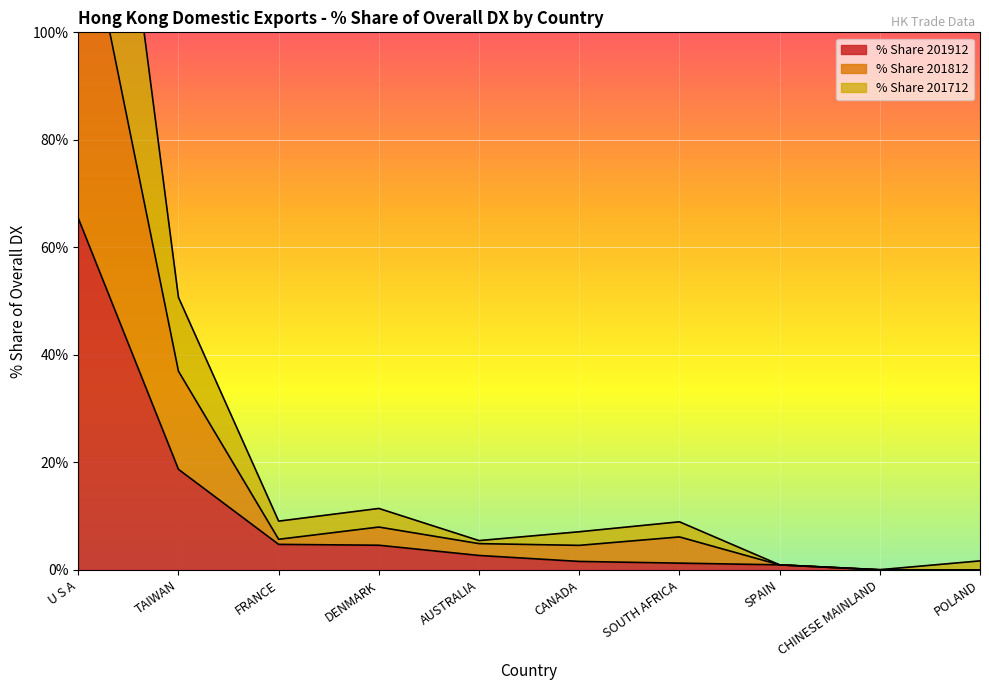

How many lines are shown in the chart?

3